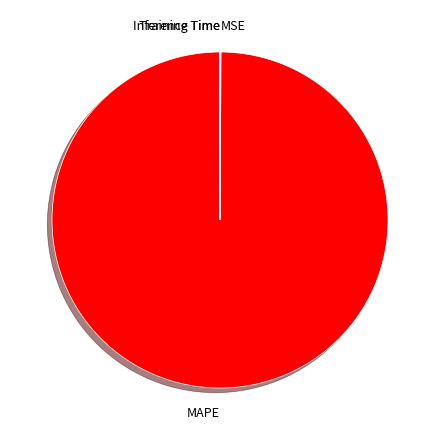

What is the largest slice in the pie chart?

MAPE